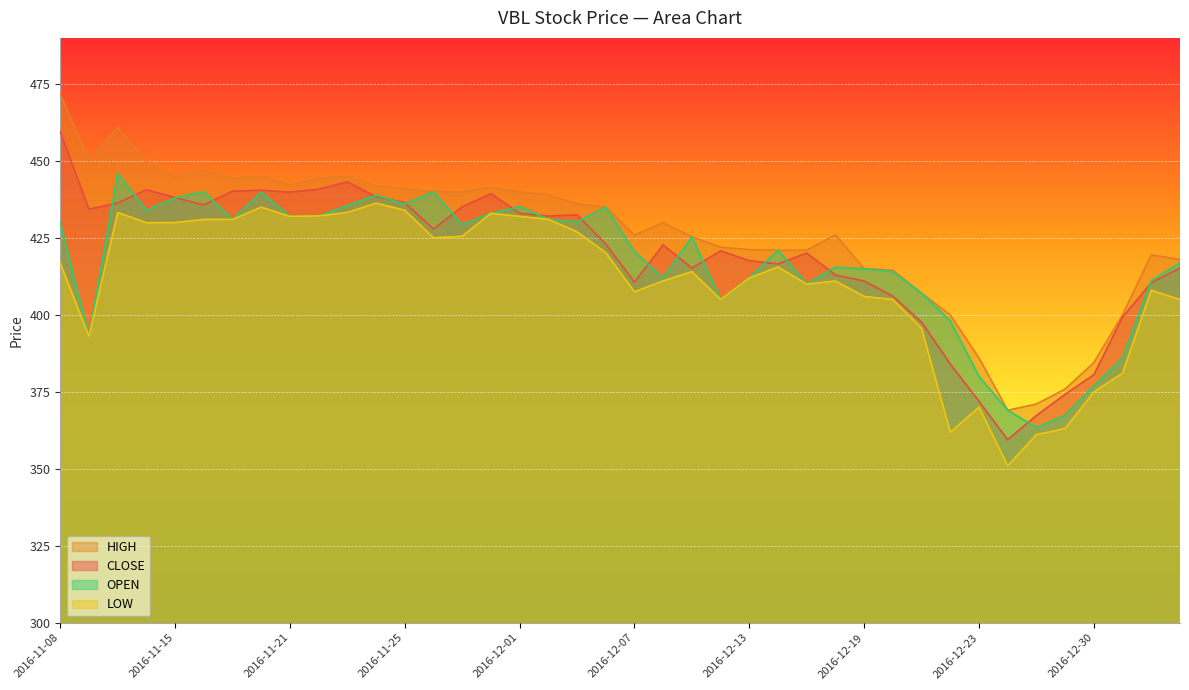

At how many categories does at least one series exceed 444?

10